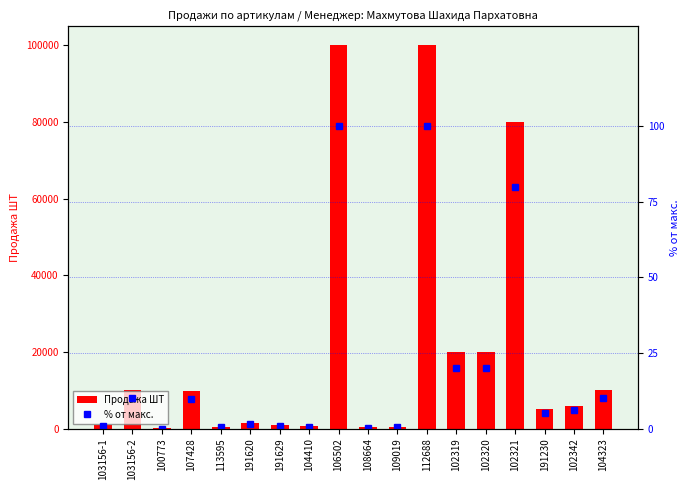

Reading left to right, list all the values displayed in this chart.

Продажа ШТ: 103156-1=1000.0	103156-2=10000.0	100773=11.0	107428=9700.0	113595=500.0	191620=1500.0	191629=1000.0	104410=600.0	106502=100000.0	108664=300.0	109019=400.0	112688=100000.0	102319=20000.0	102320=20000.0	102321=80000.0	191230=5000.0	102342=6000.0	104323=10000.0
% от макс.: 103156-1=1.0	103156-2=10.0	100773=0.0	107428=9.7	113595=0.5	191620=1.5	191629=1.0	104410=0.6	106502=100.0	108664=0.3	109019=0.4	112688=100.0	102319=20.0	102320=20.0	102321=80.0	191230=5.0	102342=6.0	104323=10.0